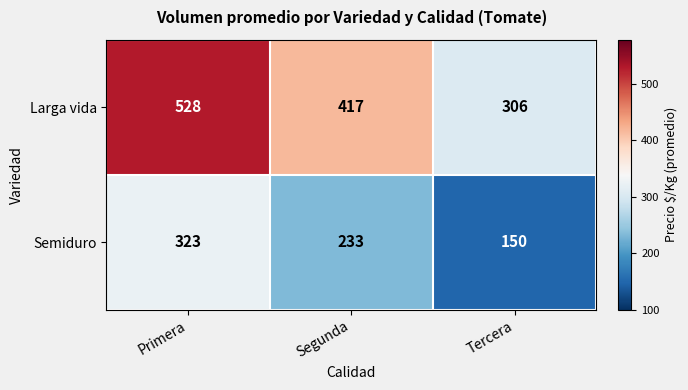

Which category has the highest value across all series?

Primera